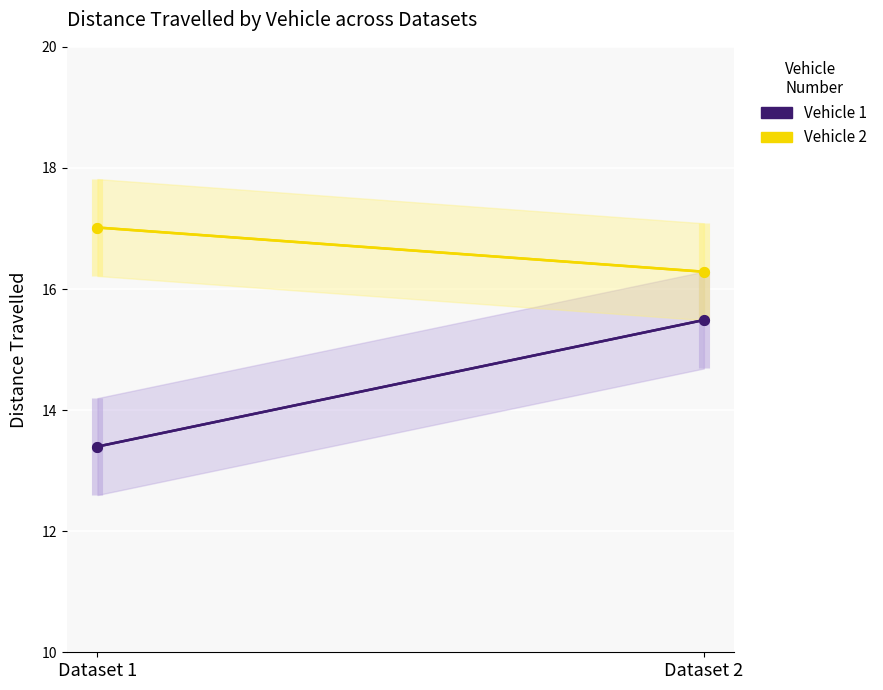

What is the value of the Vehicle 2 point at the 2nd from the left?

16.3